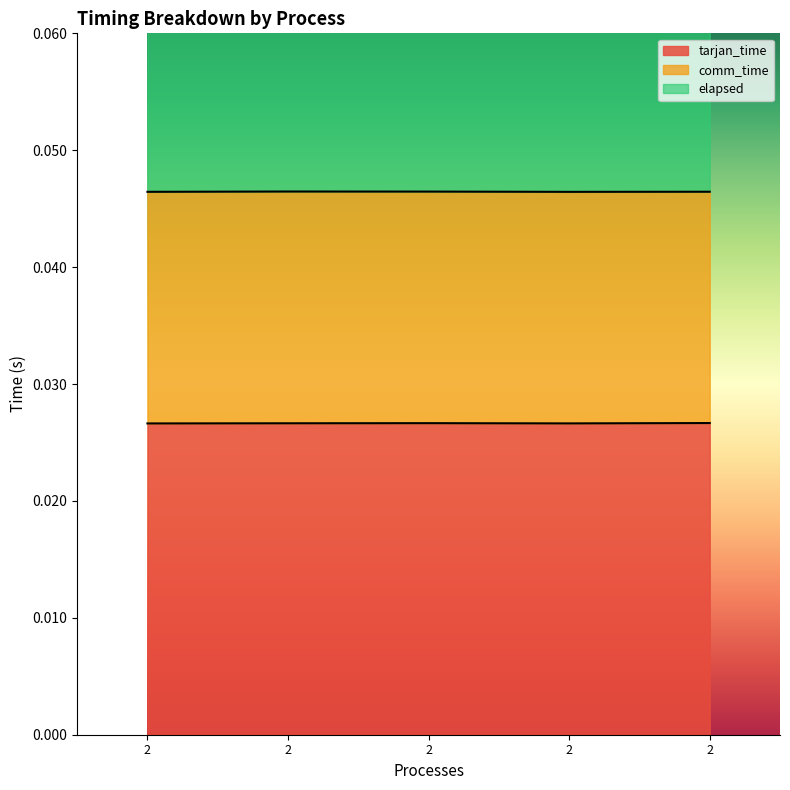

Where is tarjan_time nearest to the value 0?

2